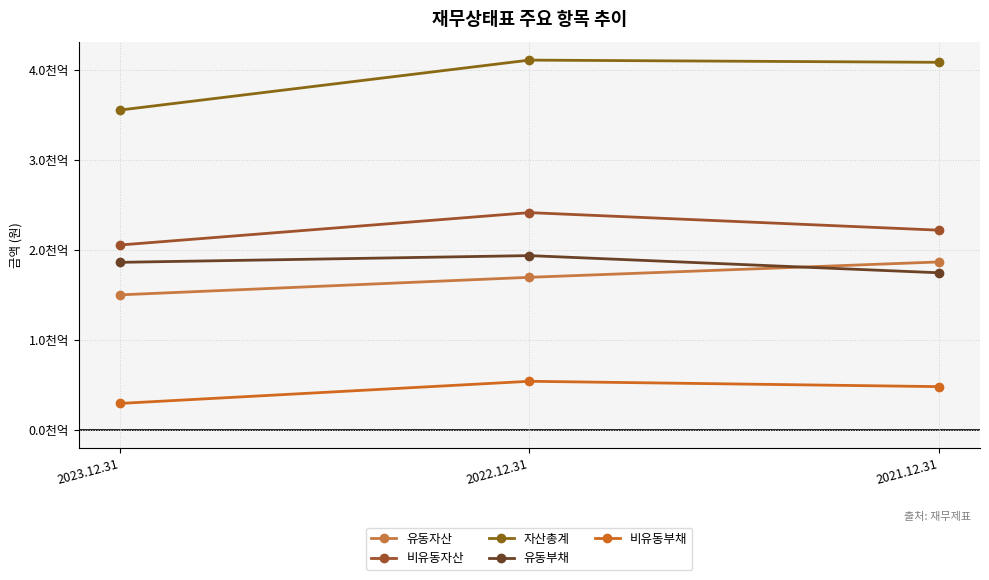

What is the sum of all 유동자산 values?

505473912097